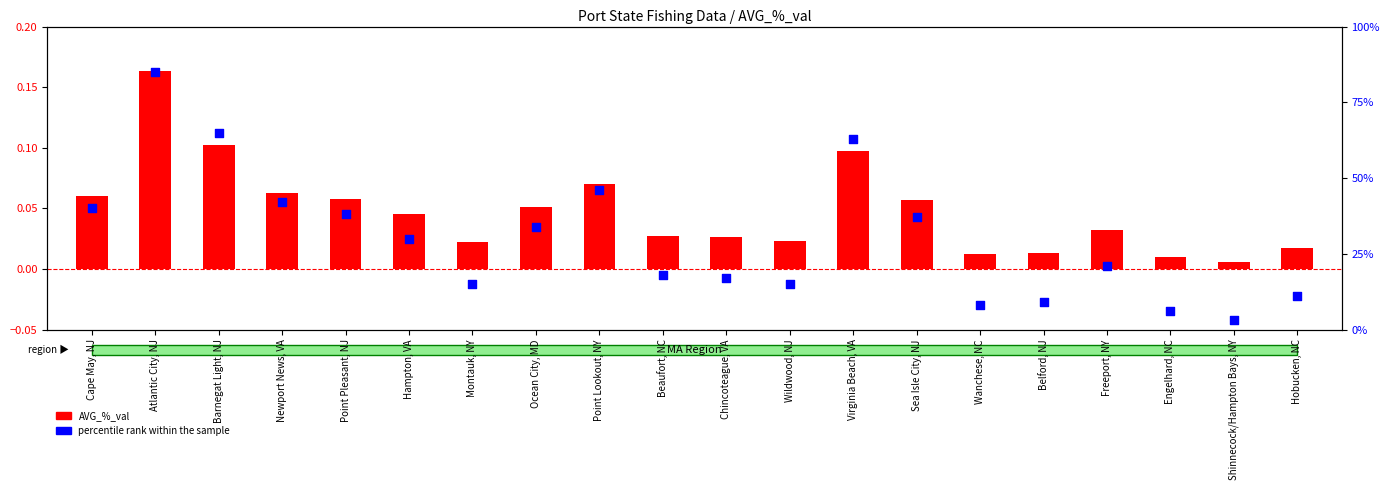

What are all the series names shown in the legend?

AVG_%_val, percentile rank within the sample